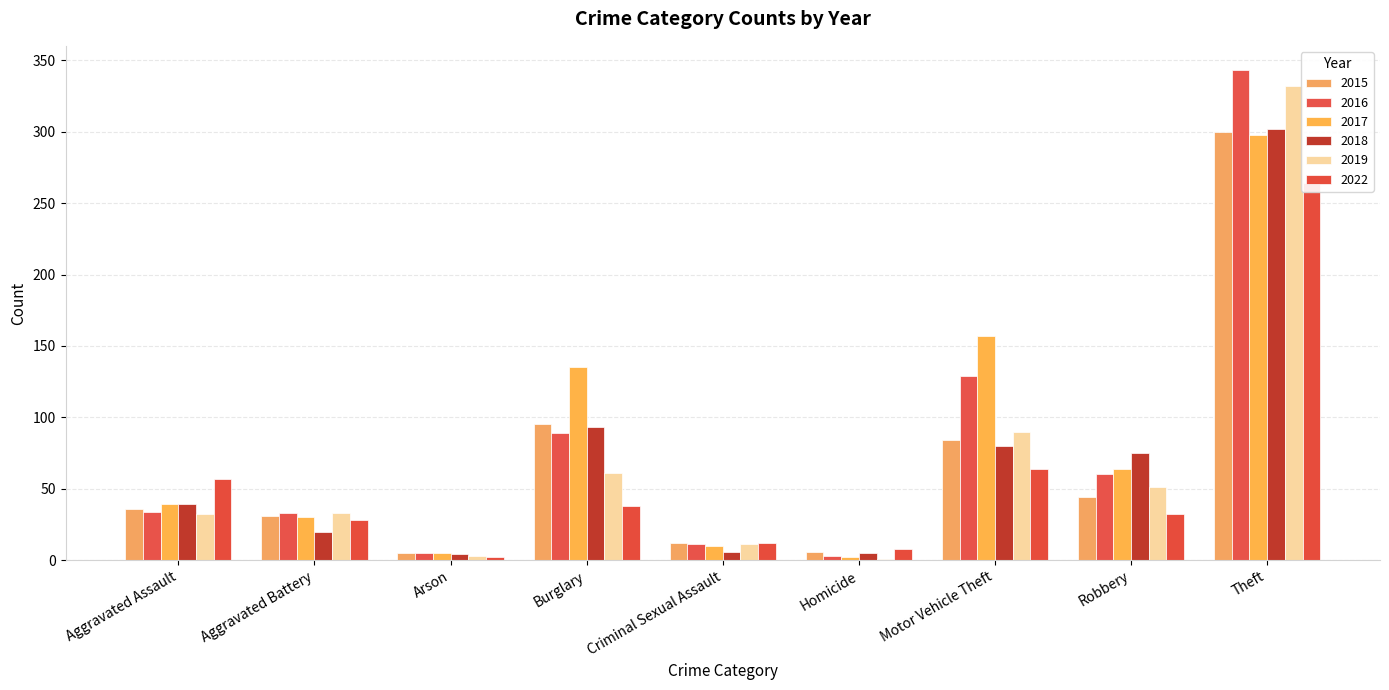

What are all the series names shown in the legend?

2015, 2016, 2017, 2018, 2019, 2022